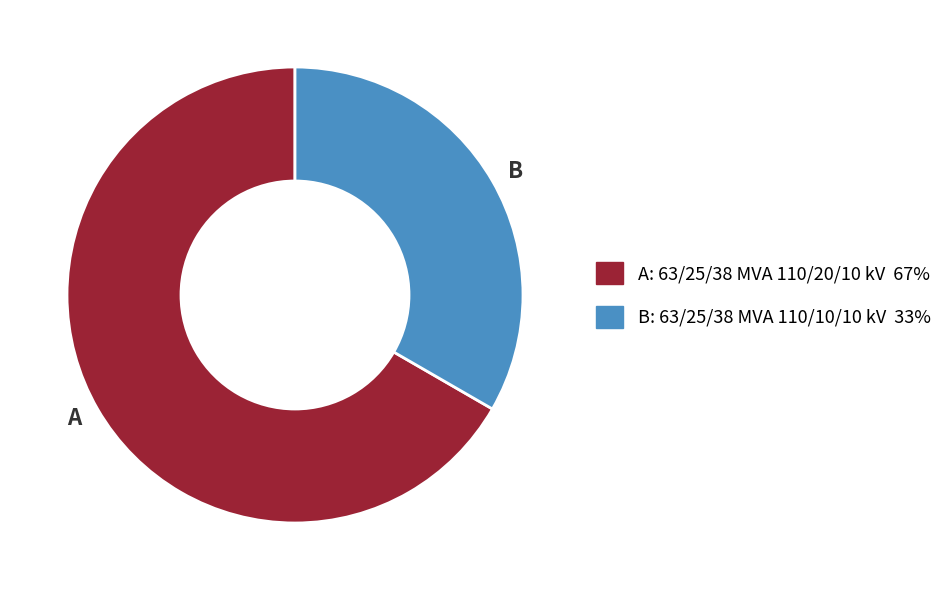

Is it true that B is 25% of the pie?

False